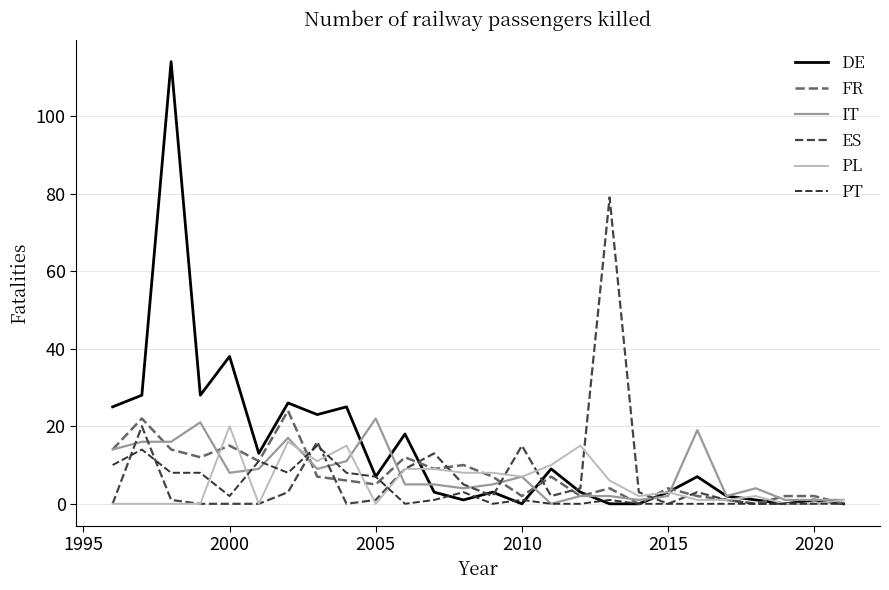

What is the difference between the second highest and minimum values in the FR series?

22